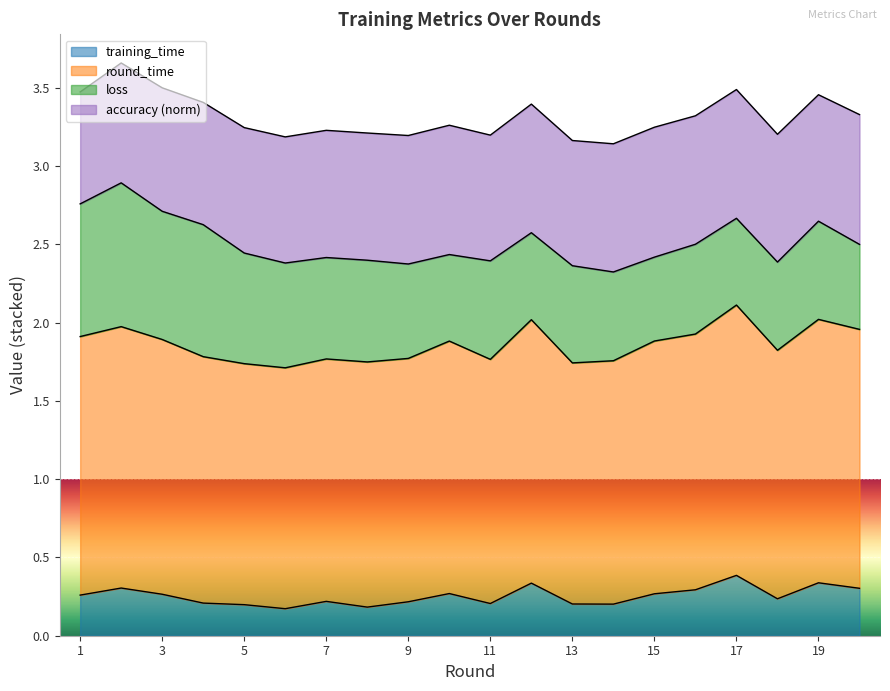

Which series has the widest spread of values?

round_time